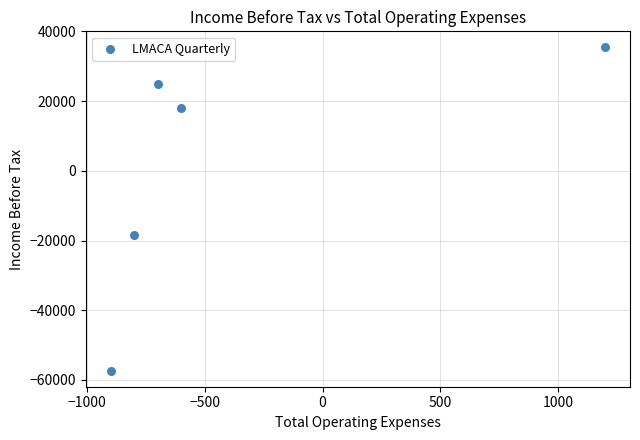

What is the average X value?

-360